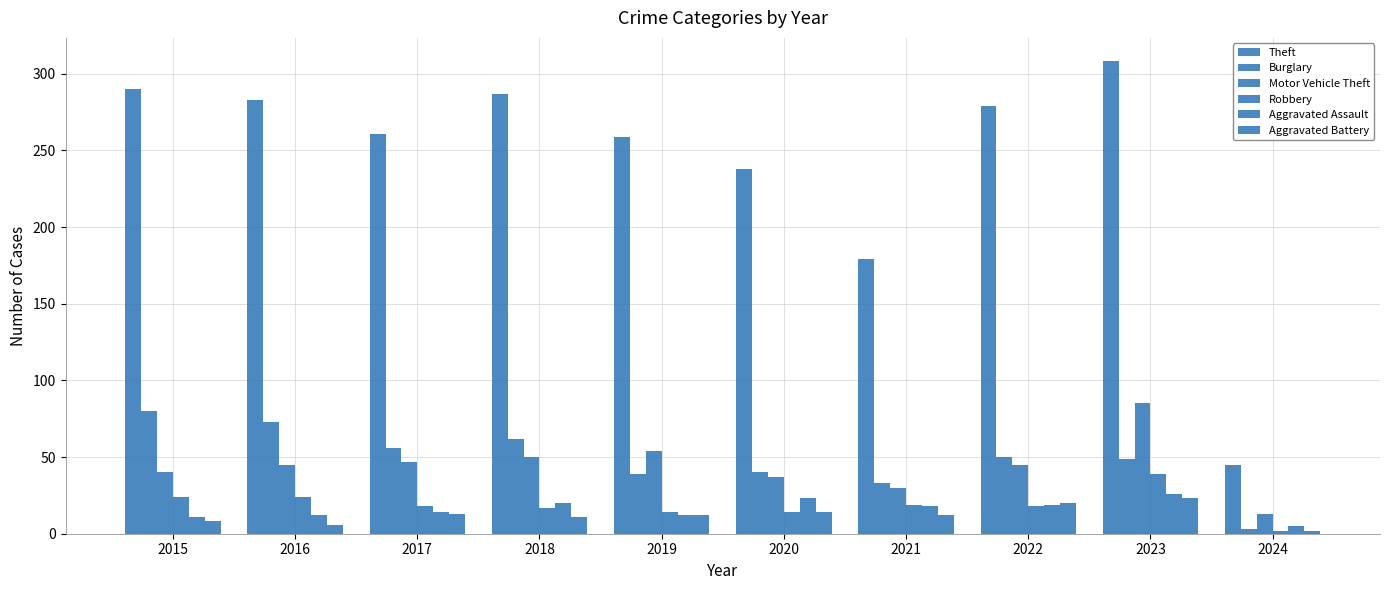

What is the value of the Aggravated Battery bar at the 9th from the left?

23